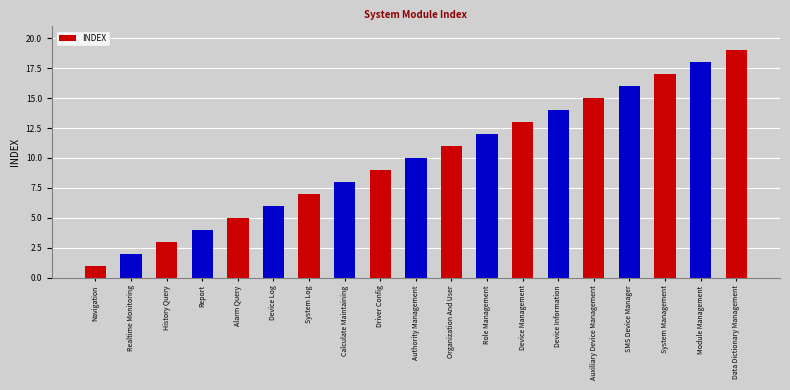

Rank the categories by value from lowest to highest.

Navigation, Realtime Monitoring, History Query, Report, Alarm Query, Device Log, System Log, Calculate Maintaining, Driver Config, Authority Management, Organization And User, Role Management, Device Management, Device Information, Auxiliary Device Management, SMS Device Manager, System Management, Module Management, Data Dictionary Management